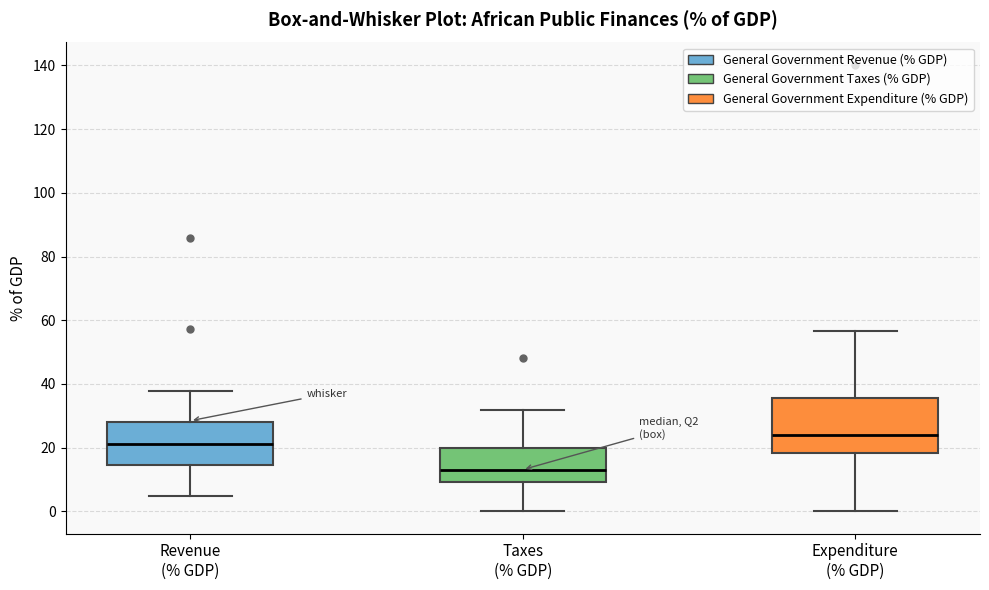

Reading left to right, read every box against the y-axis: the position of its median line, the range the box covers, and the ends of its whiskers. The values are not printed on the chart, so give them approximately, as read against the axis.

Revenue (% GDP): median 20, box 14 to 28, whiskers 4 to 38
Taxes (% GDP): median 14, box 10 to 20, whiskers 0 to 32
Expenditure (% GDP): median 24, box 18 to 36, whiskers 0 to 56